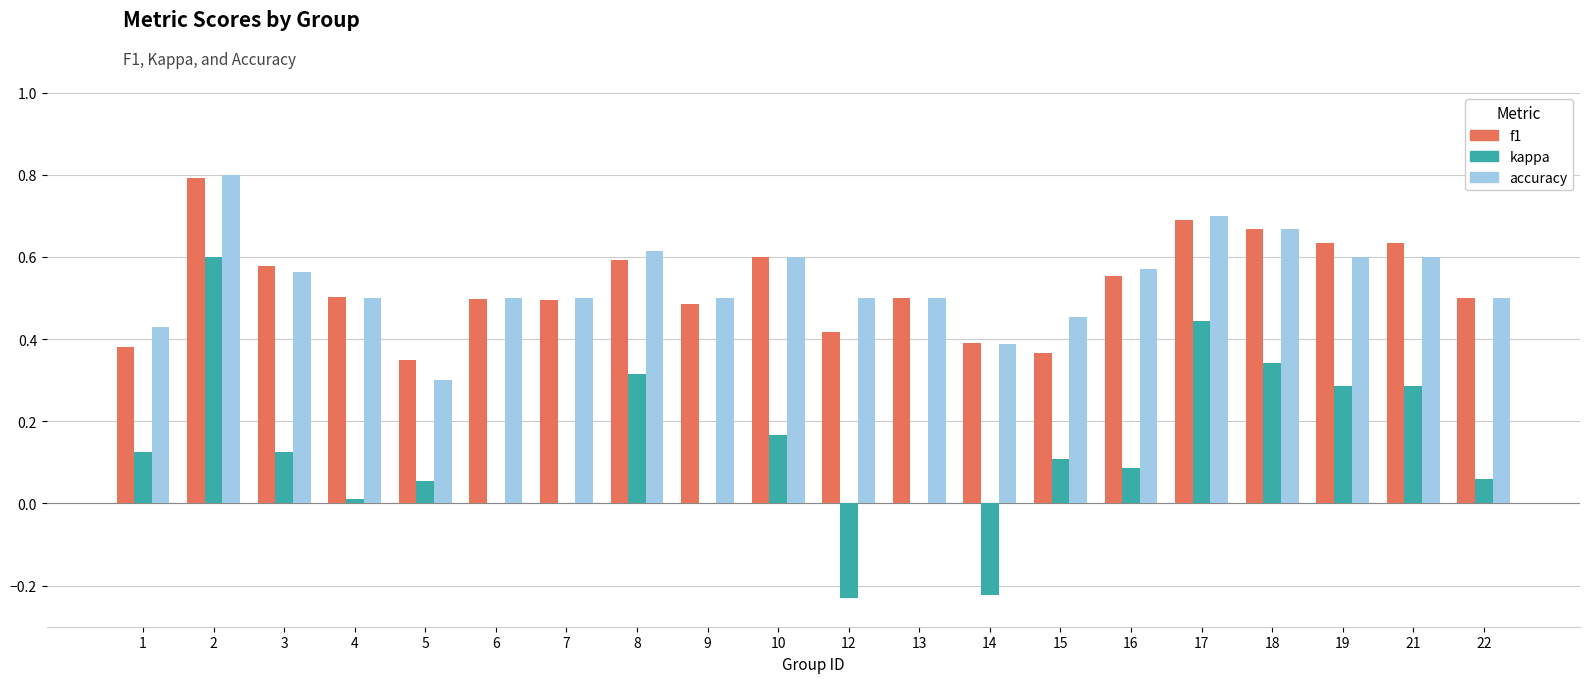

How many f1 values are between 0 and 1?

20